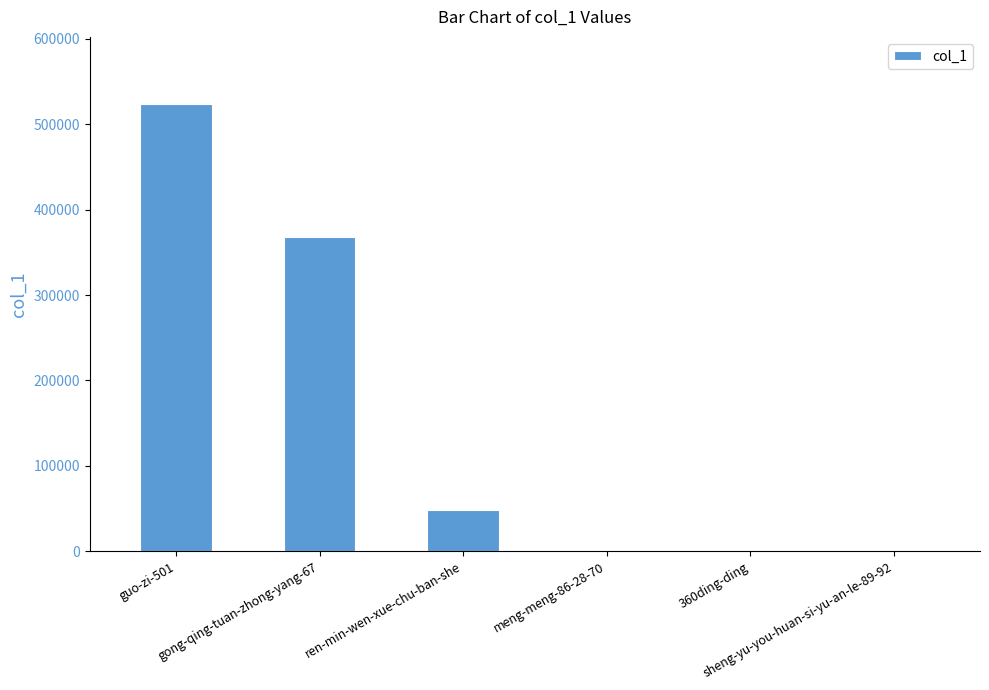

Is it true that the value at guo-zi-501 is 523812?

True